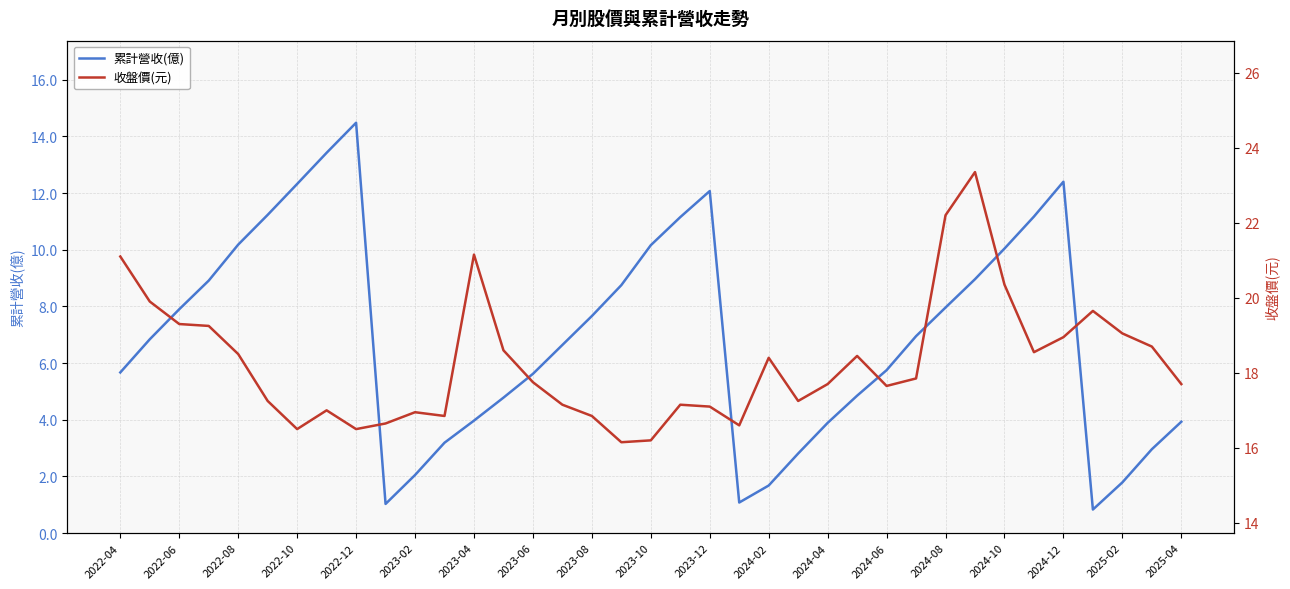

True or false: 累計營收(億) has a value of 7.7 at 2023-08.

True